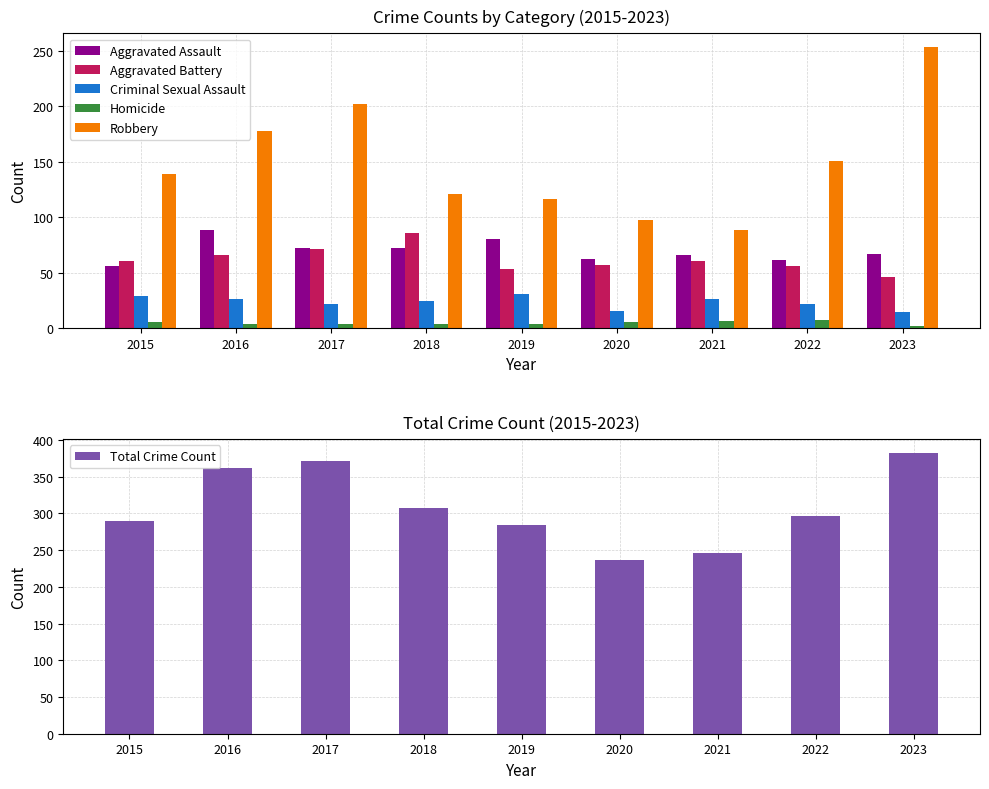

At which category is the sum across all series the highest?

2023